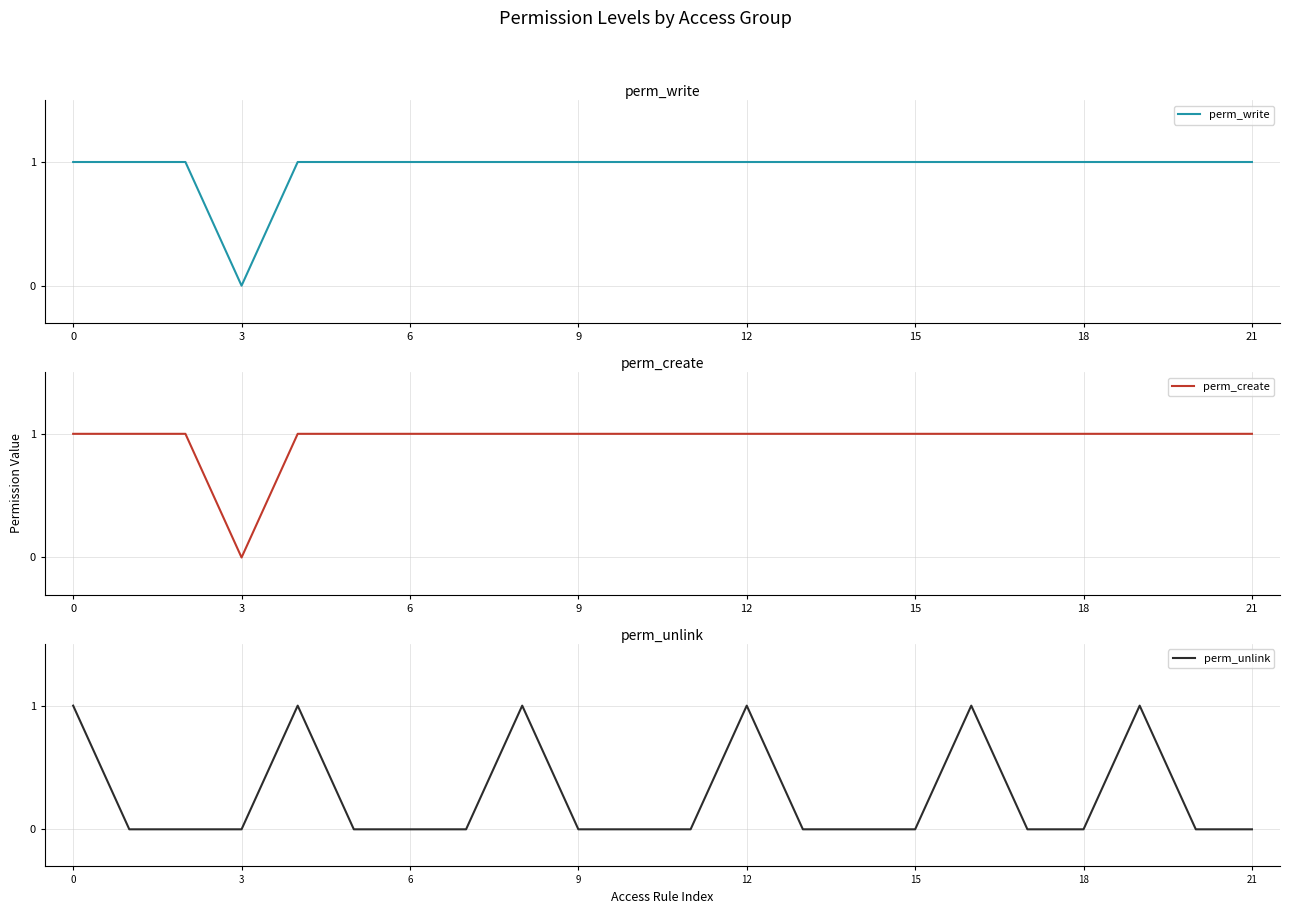

True or false: perm_create and perm_write cross at least once.

False